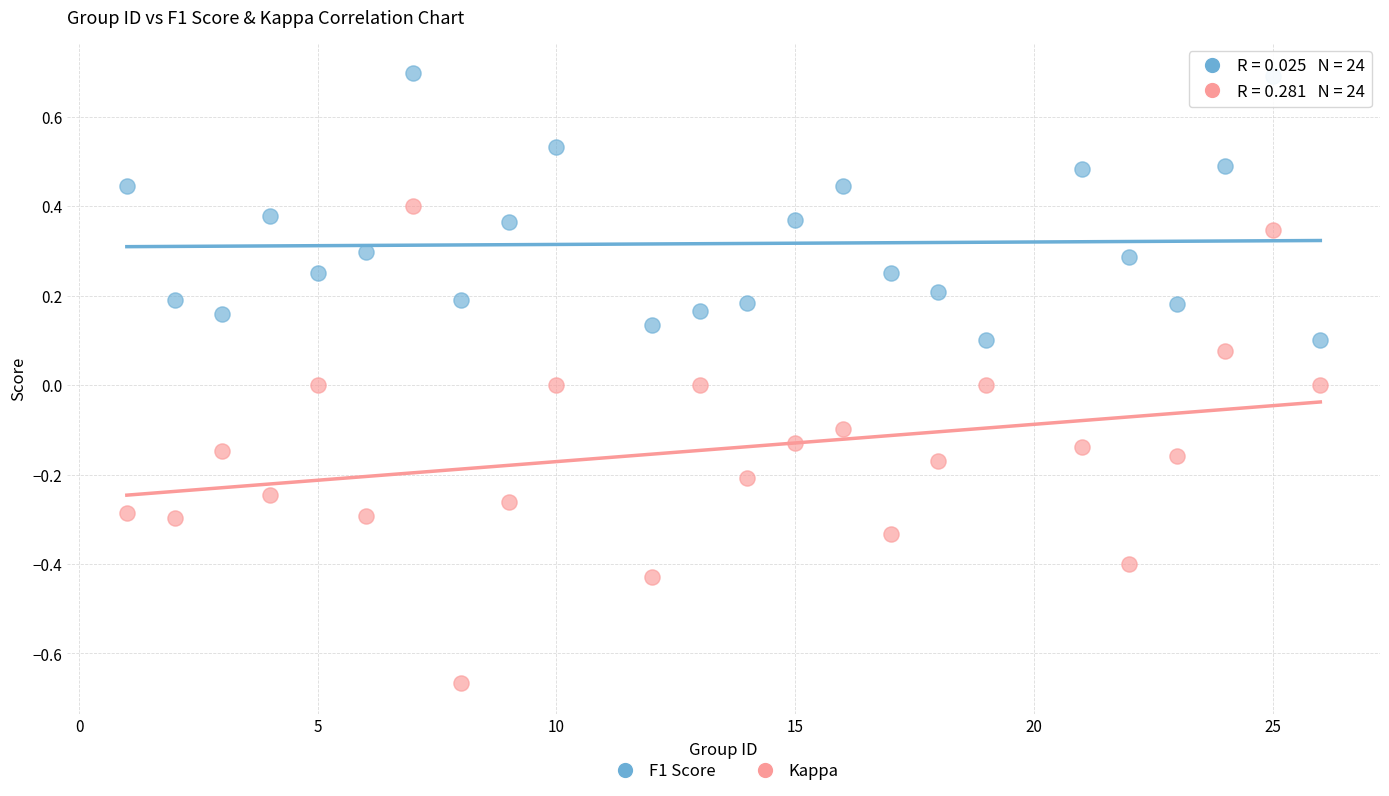

Which series has the largest Y range (max minus min)?

Kappa